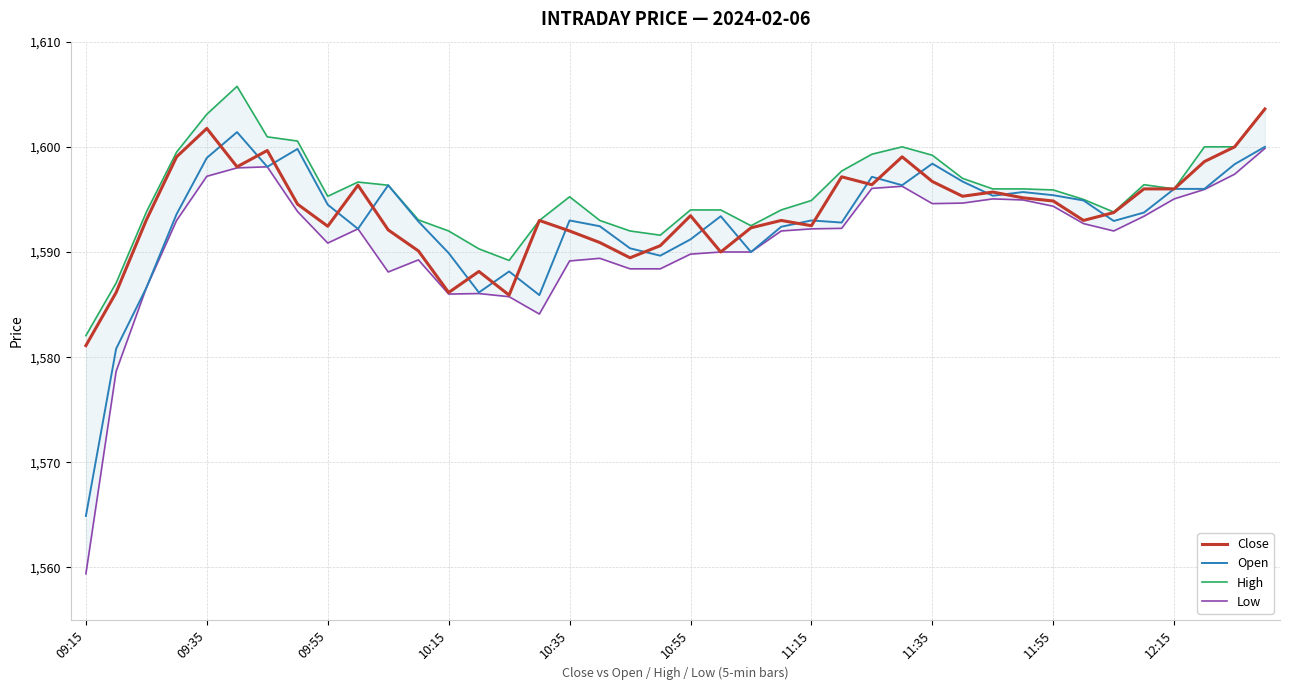

What is the maximum value for Close?

1603.6